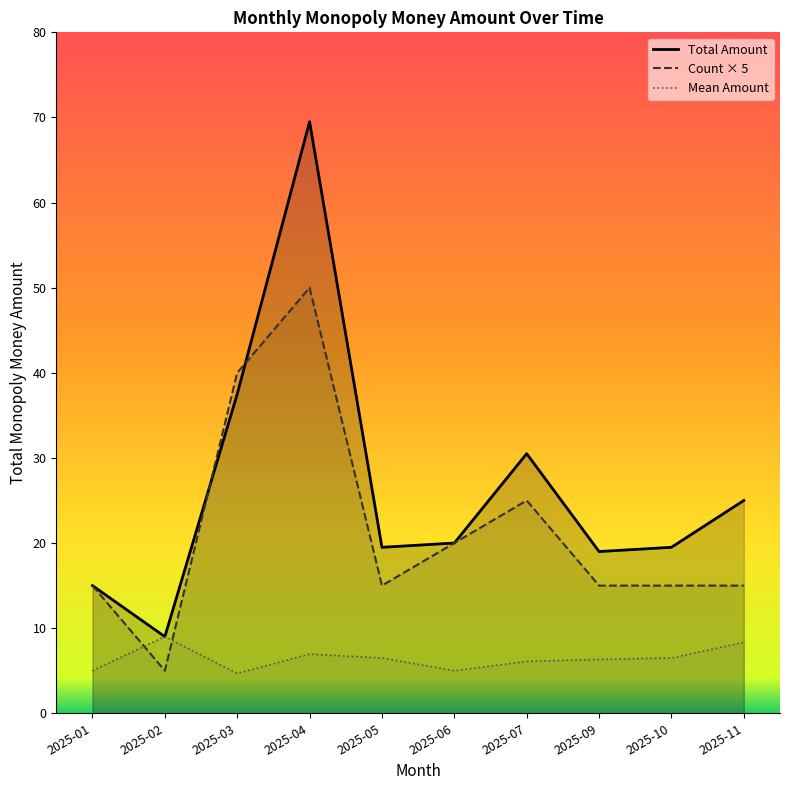

At which label is Total Amount closest to 39?

2025-03